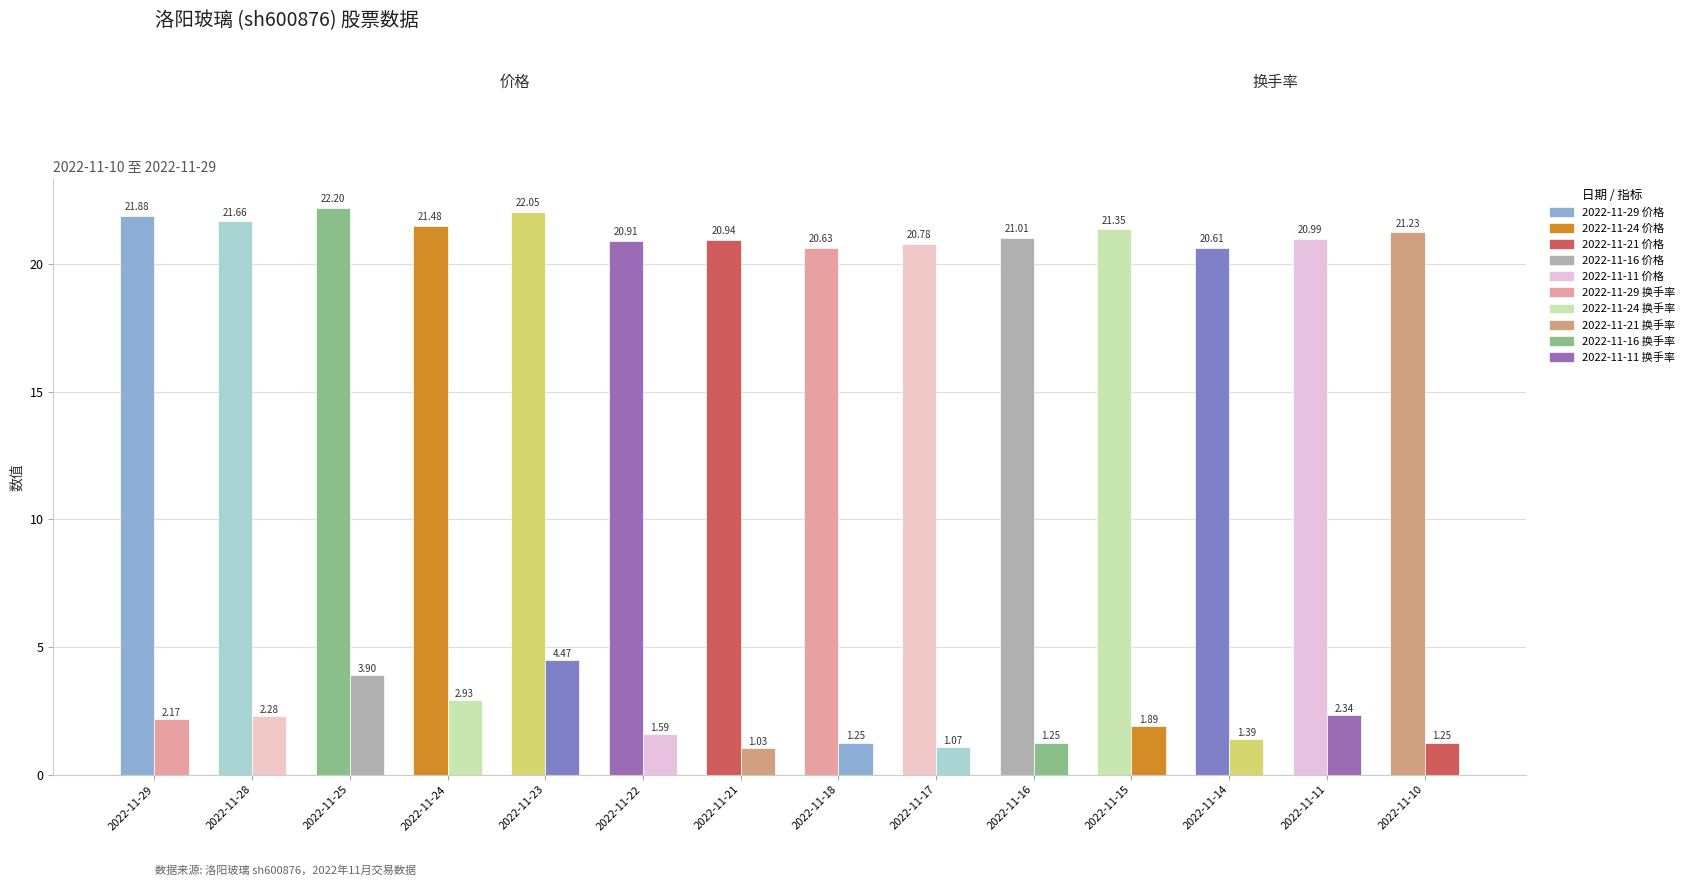

Does the chart contain any negative values?

No